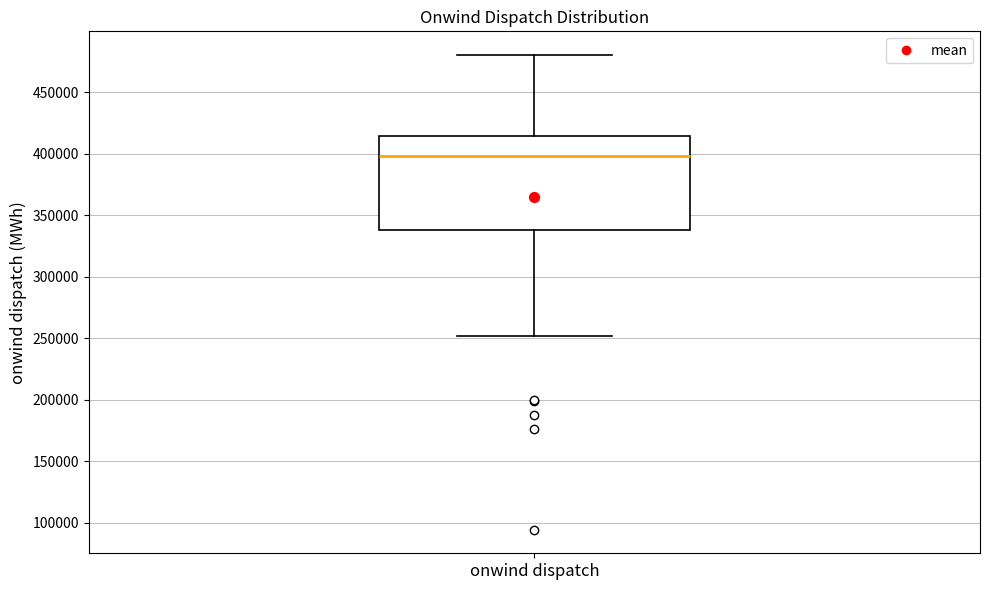

Read this box plot against the y-axis: the position of the median line, the range covered by the box, and the ends of both whiskers. The values are not printed on the chart, so give them approximately, as read against the axis.

median 400000, box 340000 to 415000, whiskers 250000 to 480000